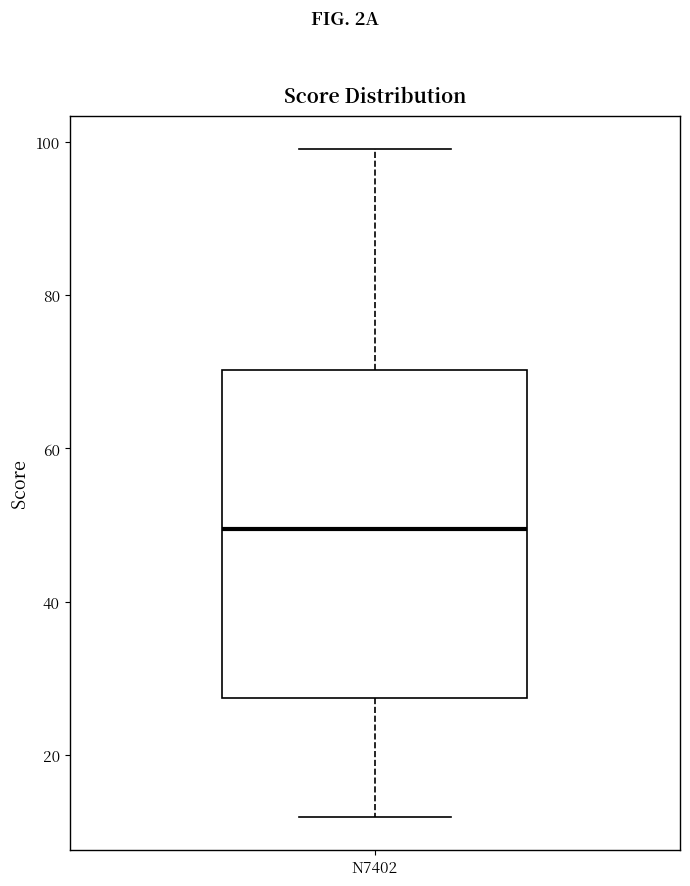

Transcribe this box plot: give where the median line is, the range the box spans, and where the two whiskers end, as read against the y-axis. The values are not printed on the chart, so give them approximately, as read against the axis.

median 50, box 28 to 70, whiskers 12 to 100